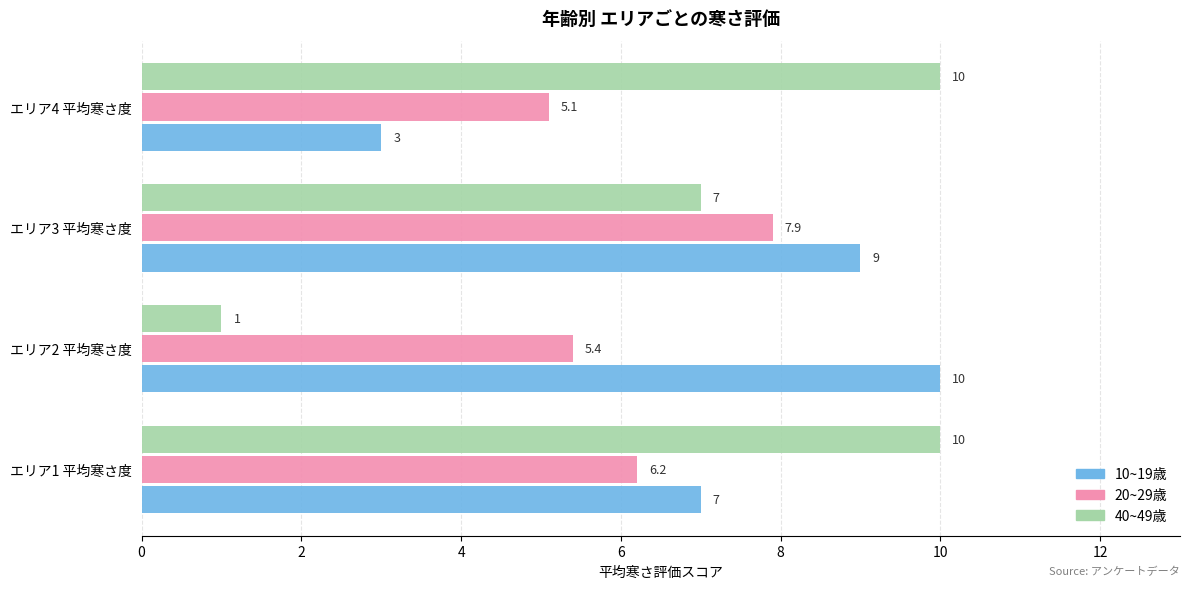

True or false: 40~49歳 has a value of 1.0 at エリア2 平均寒さ度.

True